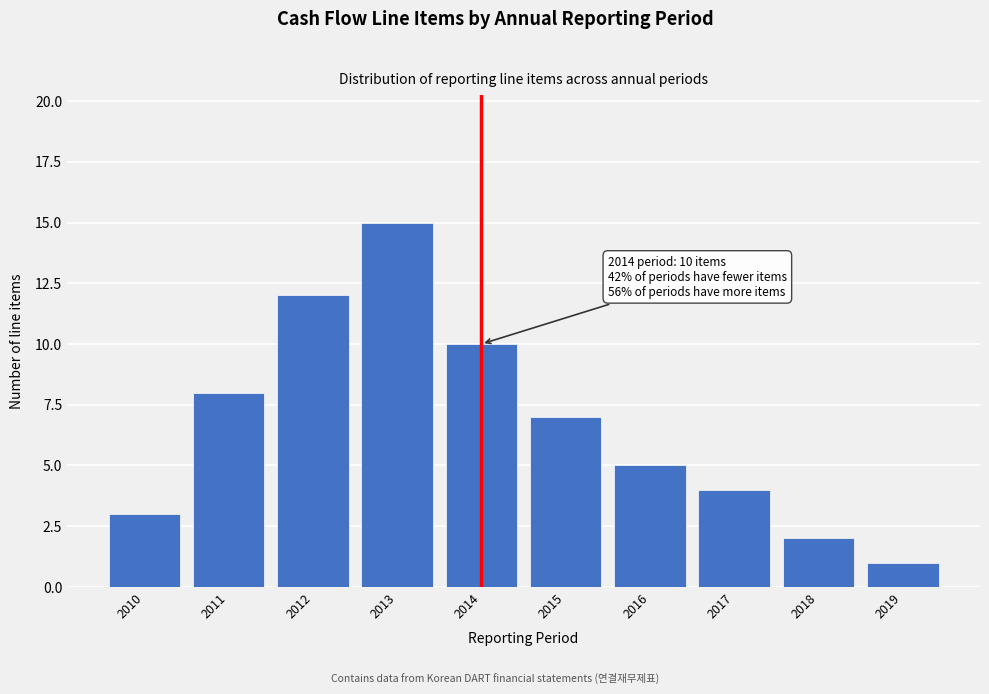

Reading left to right, what are all the values shown in this chart?

2010=3	2011=8	2012=12	2013=15	2014=10	2015=7	2016=5	2017=4	2018=2	2019=1